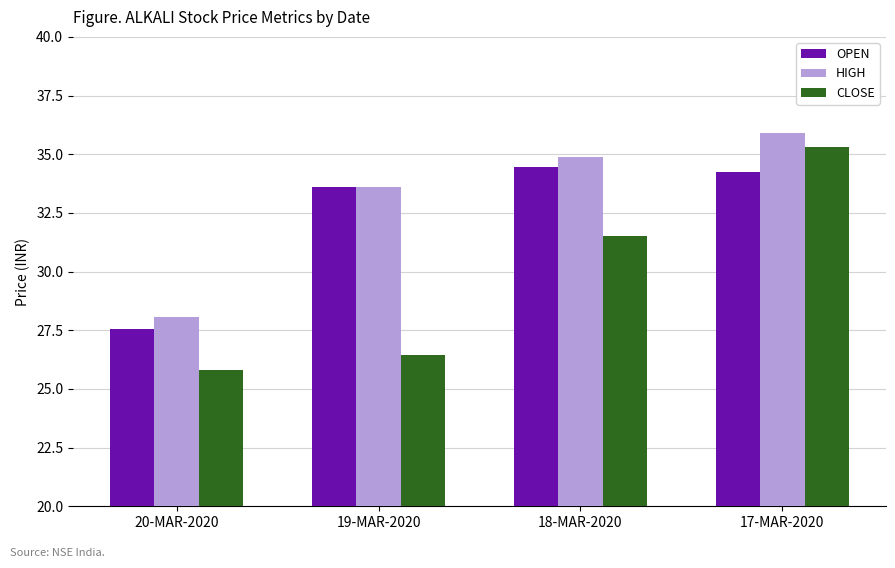

At which label does HIGH first exceed 34?

18-MAR-2020